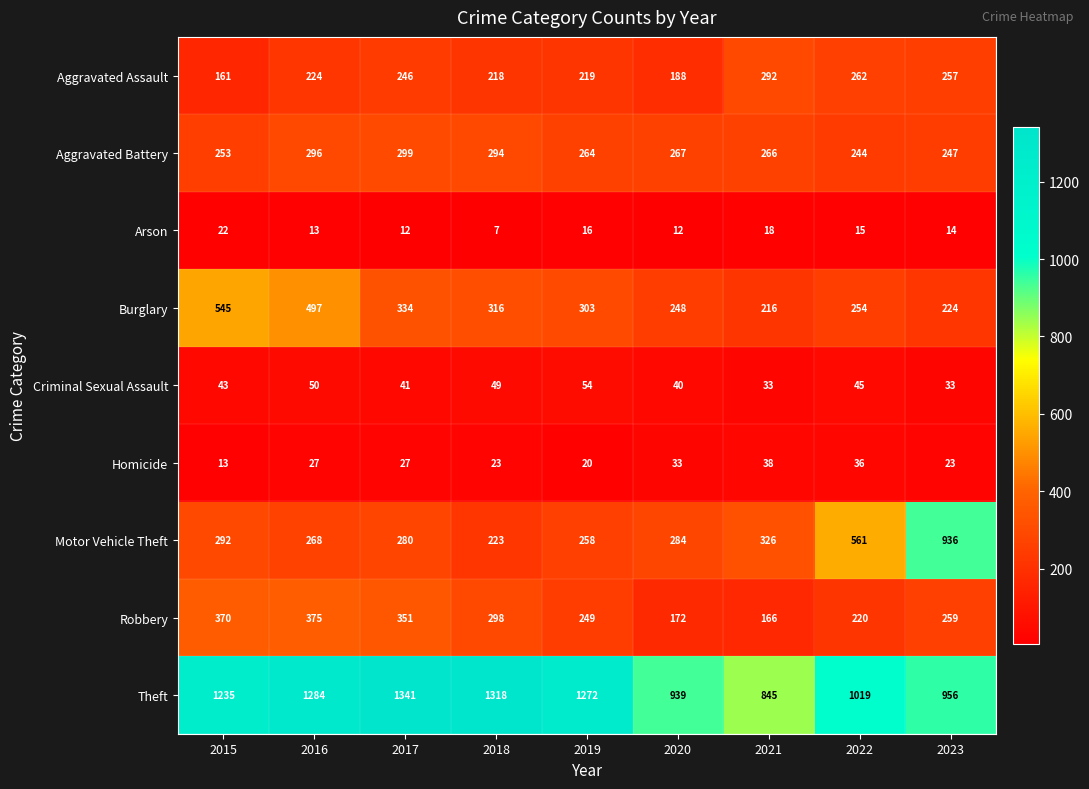

Is the value of Robbery at 2020 greater than the value of Burglary at 2017?

No